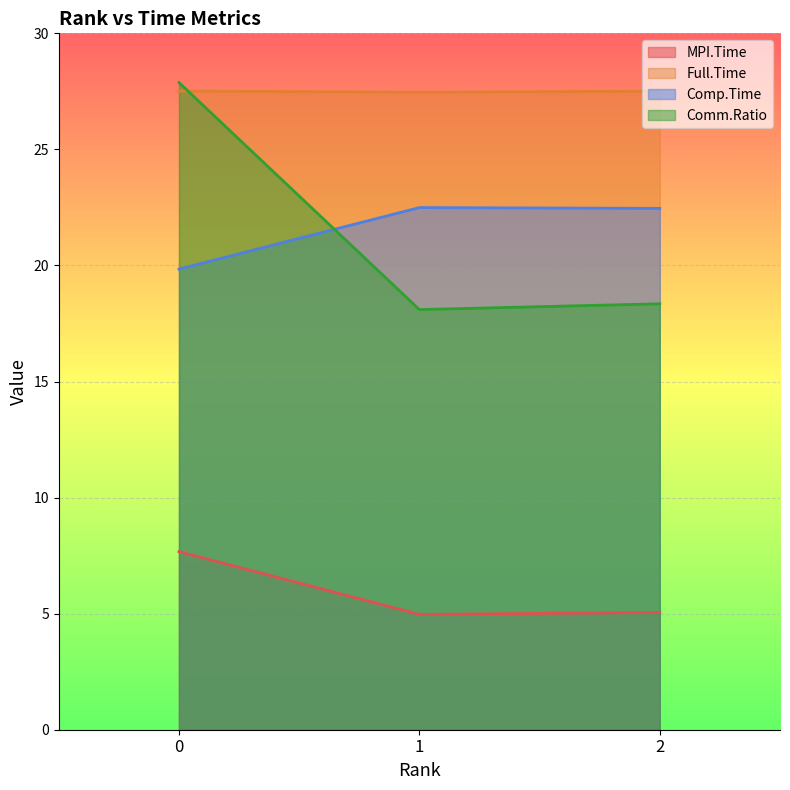

At which label is Comm.Ratio closest to 22?

2